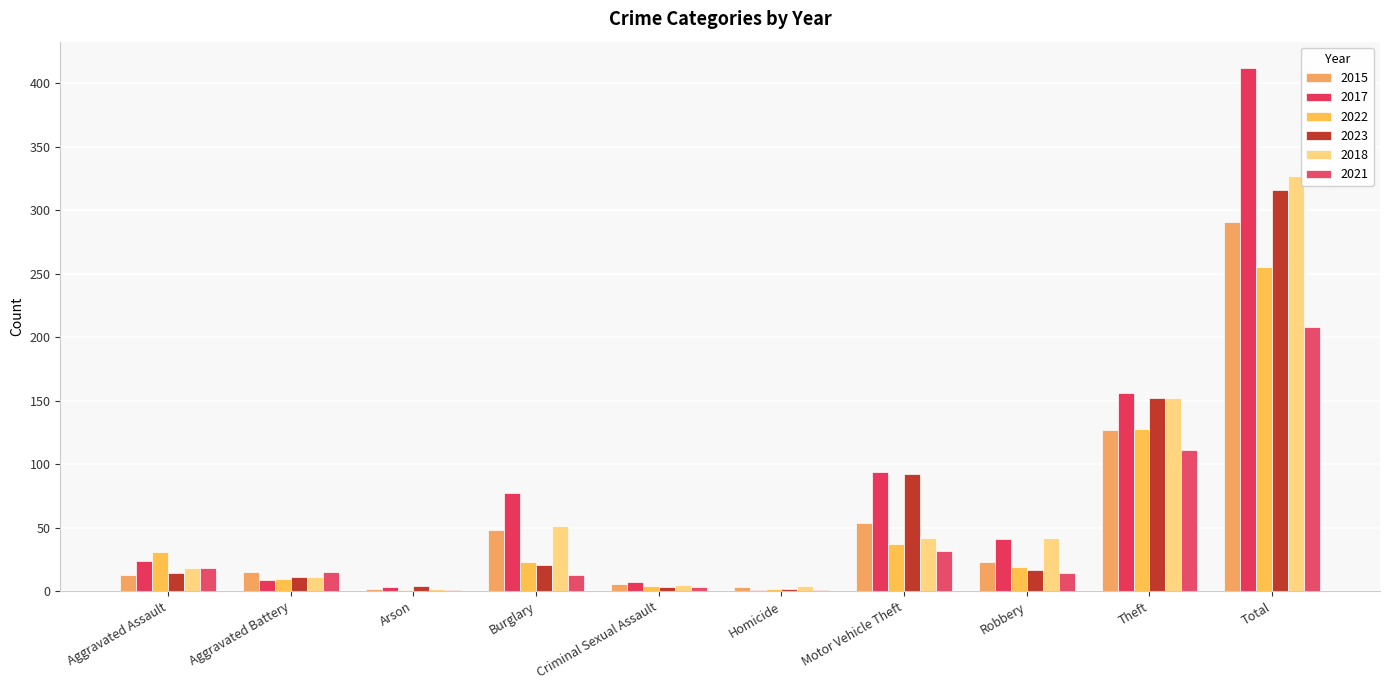

List the series in order of their peak value, lowest first.

2021, 2022, 2015, 2023, 2018, 2017